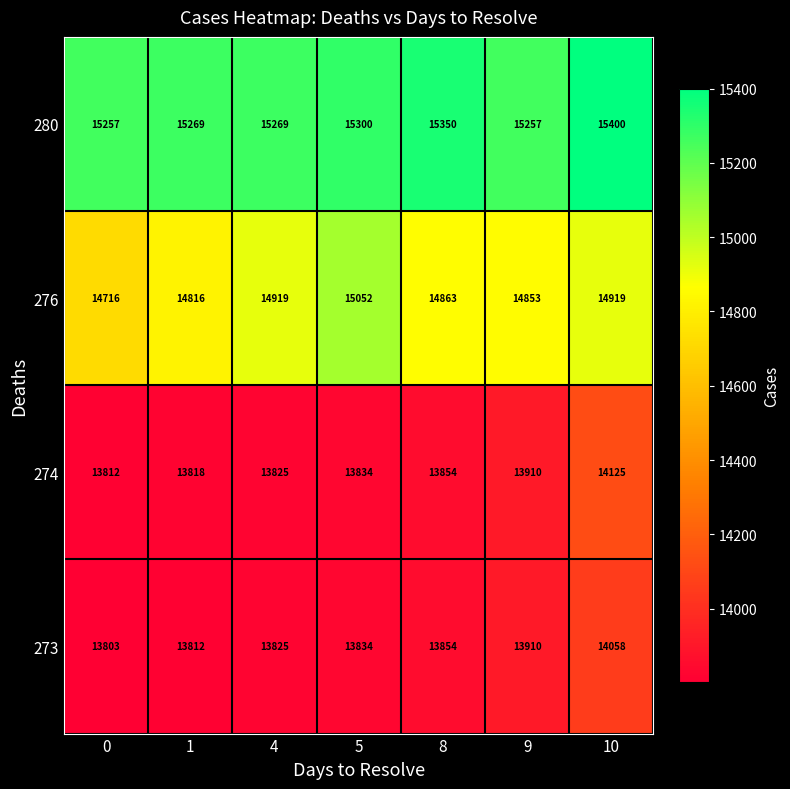

Which series has the largest range (max minus min)?

276